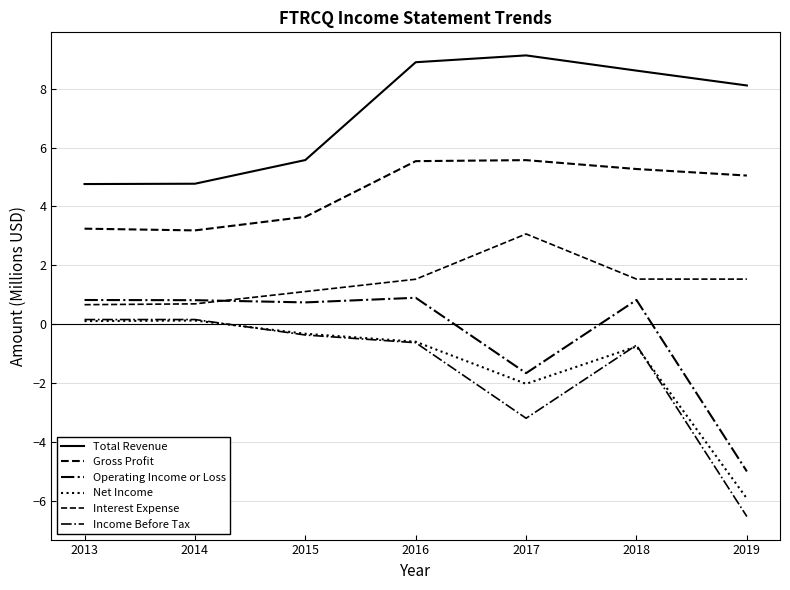

True or false: Net Income has more than 0 interior local peaks.

True